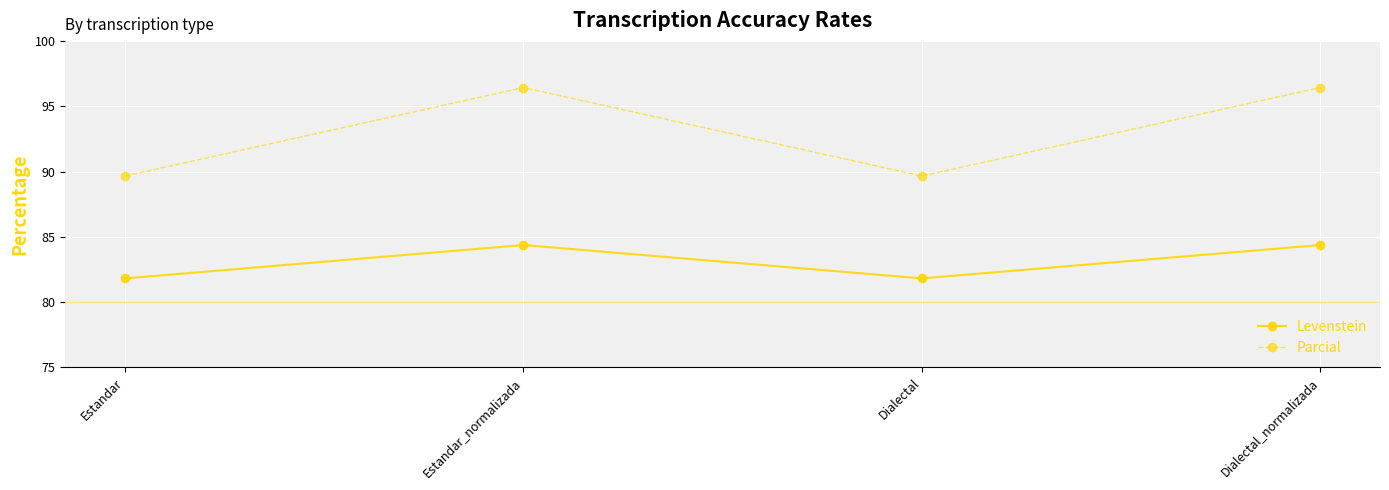

Which series has the largest range (max minus min)?

Parcial